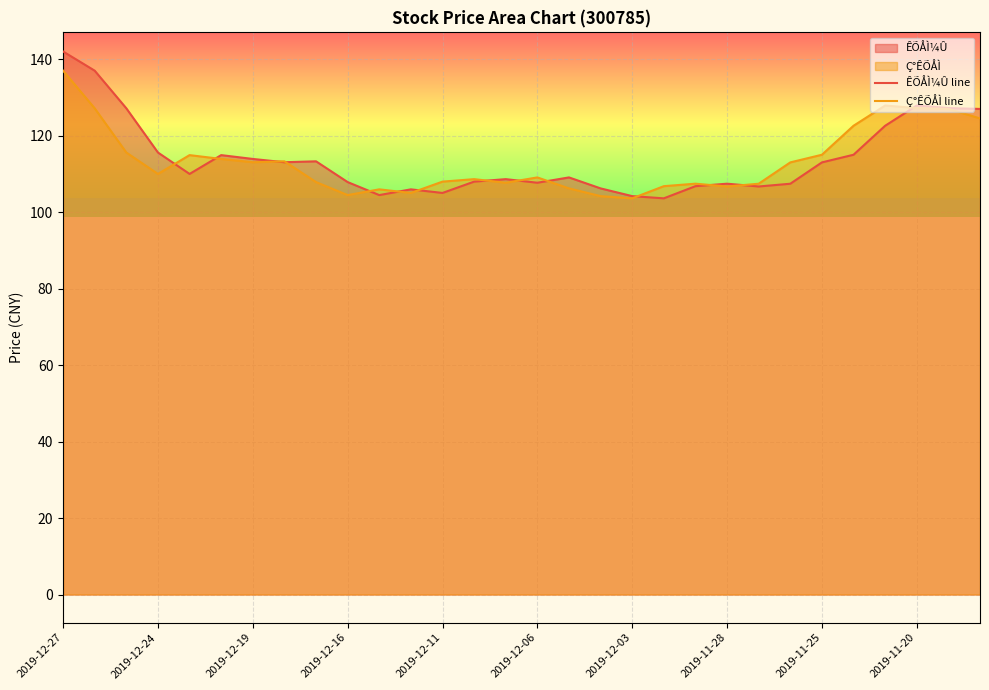

How many lines are shown in the chart?

2